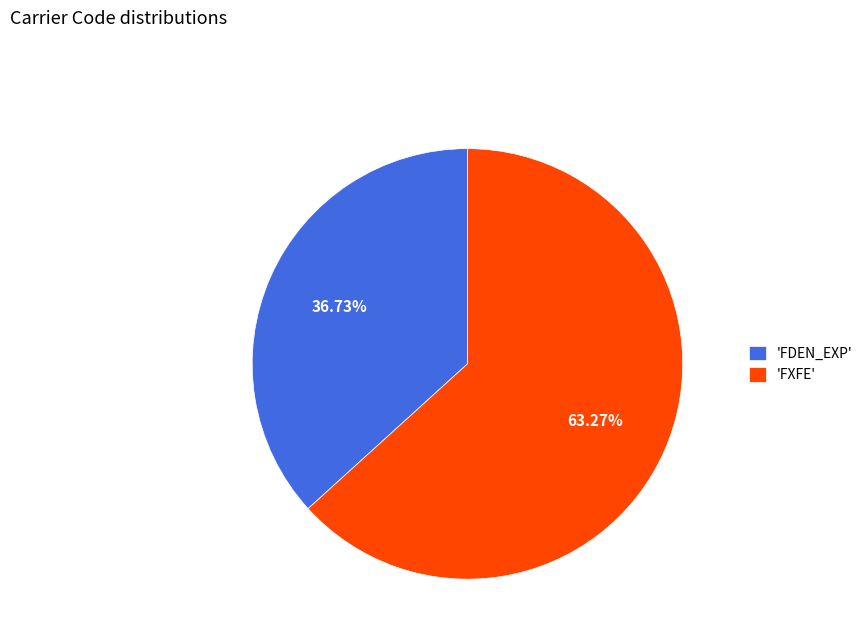

Approximately how many times larger is the value at 'FDEN_EXP' compared to 'FXFE'?

0.6